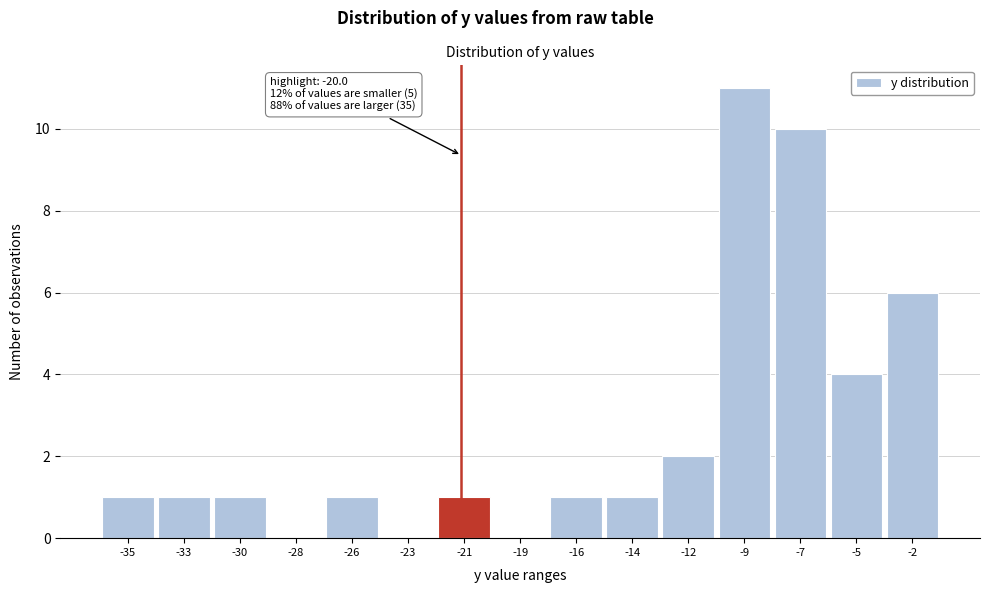

Reading left to right, extract all data points from this chart.

-35=1	-33=1	-30=1	-28=0	-26=1	-23=0	-21=1	-19=0	-16=1	-14=1	-12=2	-9=11	-7=10	-5=4	-2=6